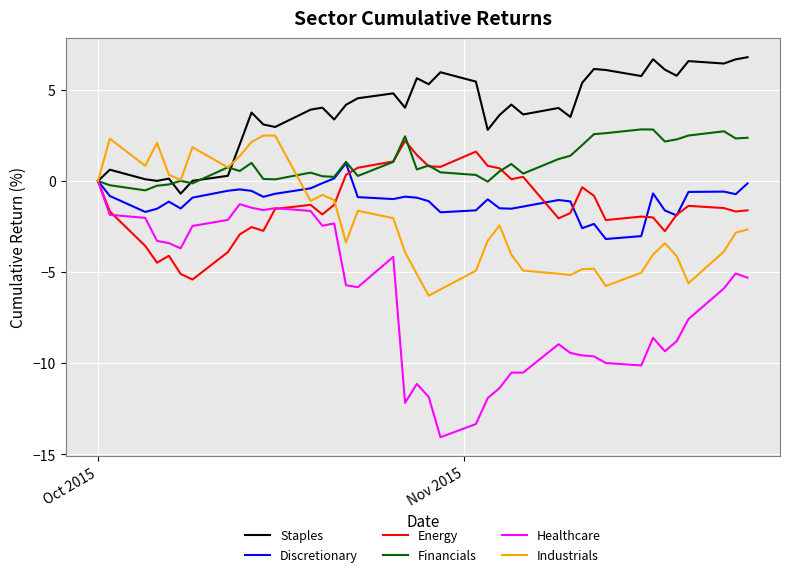

Which series has the largest total across all categories?

Staples